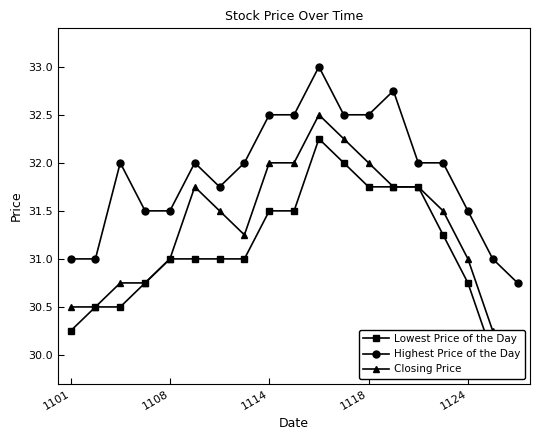

The value of Highest Price of the Day at 1118 is 32.5. True or false?

True